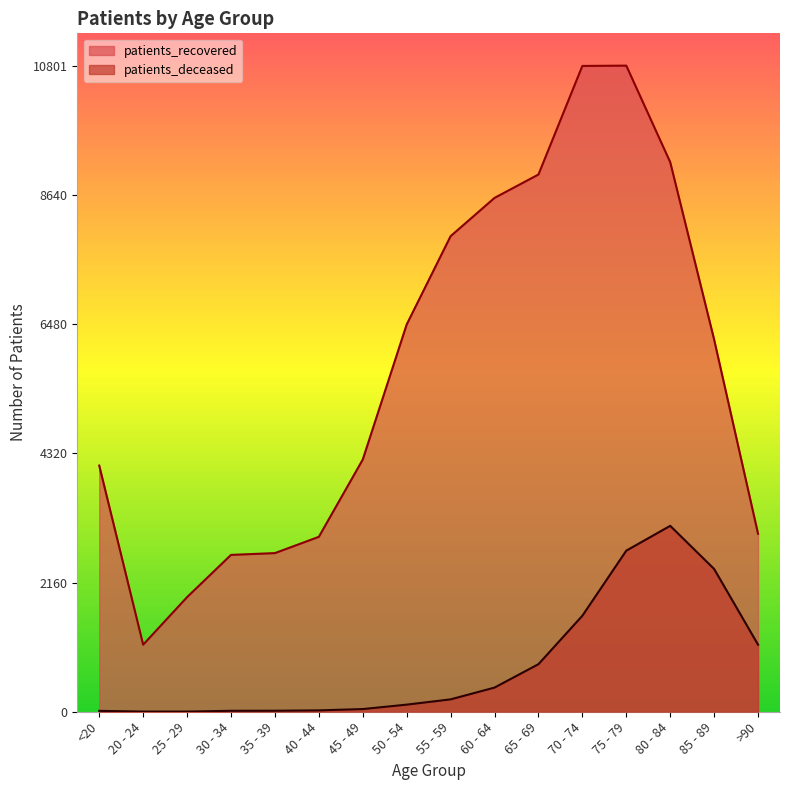

Which series has the largest total across all categories?

patients_recovered